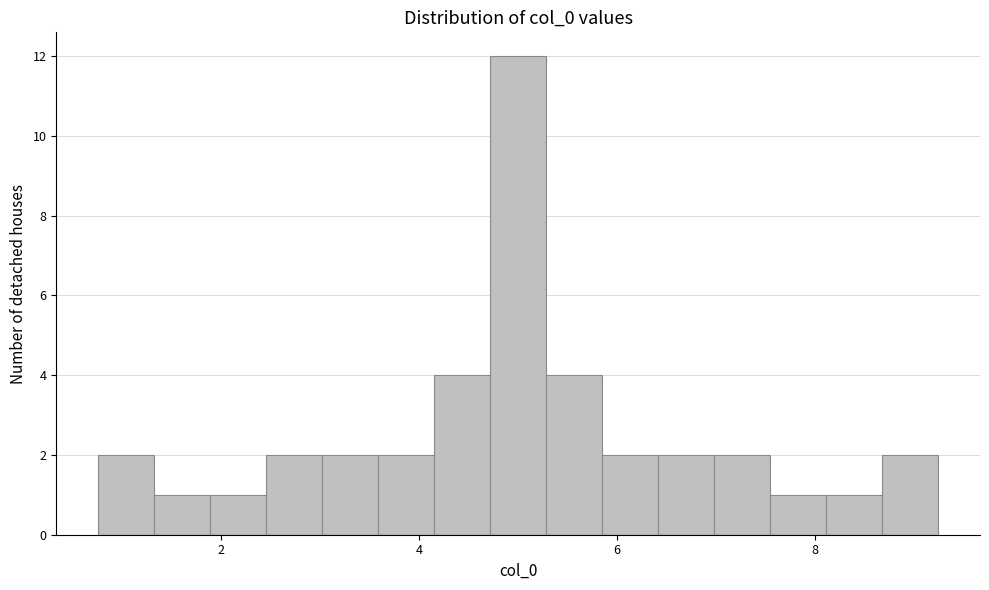

Read against the x-axis, roughly where is the centre of the tallest bar?

5.0